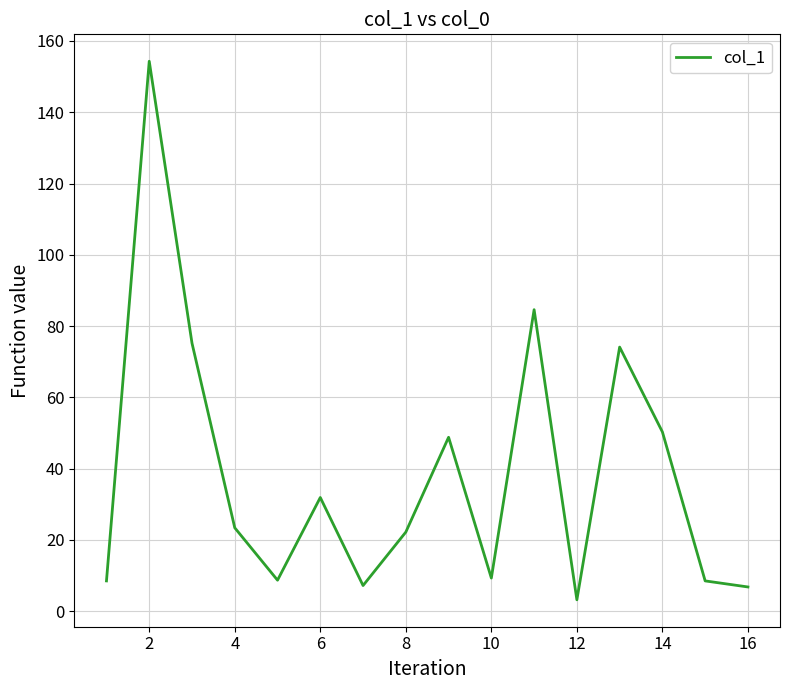

What is the difference between the maximum and minimum values?

151.1